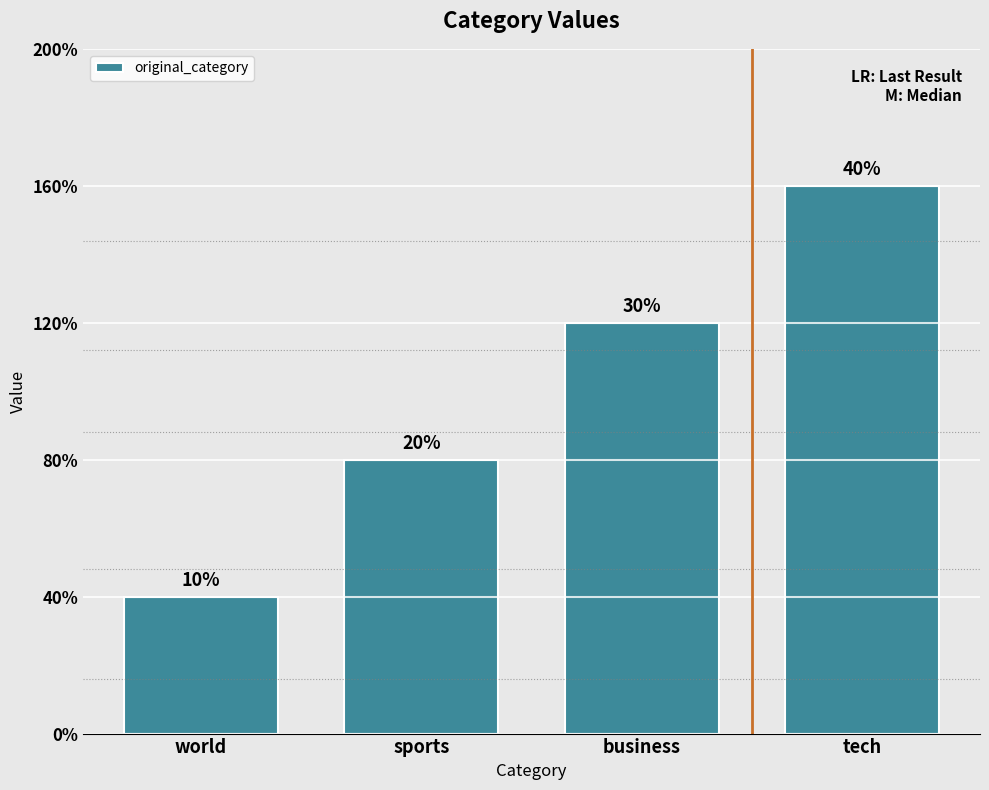

Does the chart contain any negative values?

No